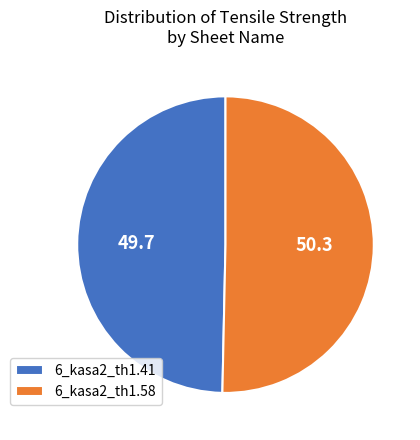

Do 6_kasa2_th1.58 and 6_kasa2_th1.41 together represent more than half of the pie?

Yes